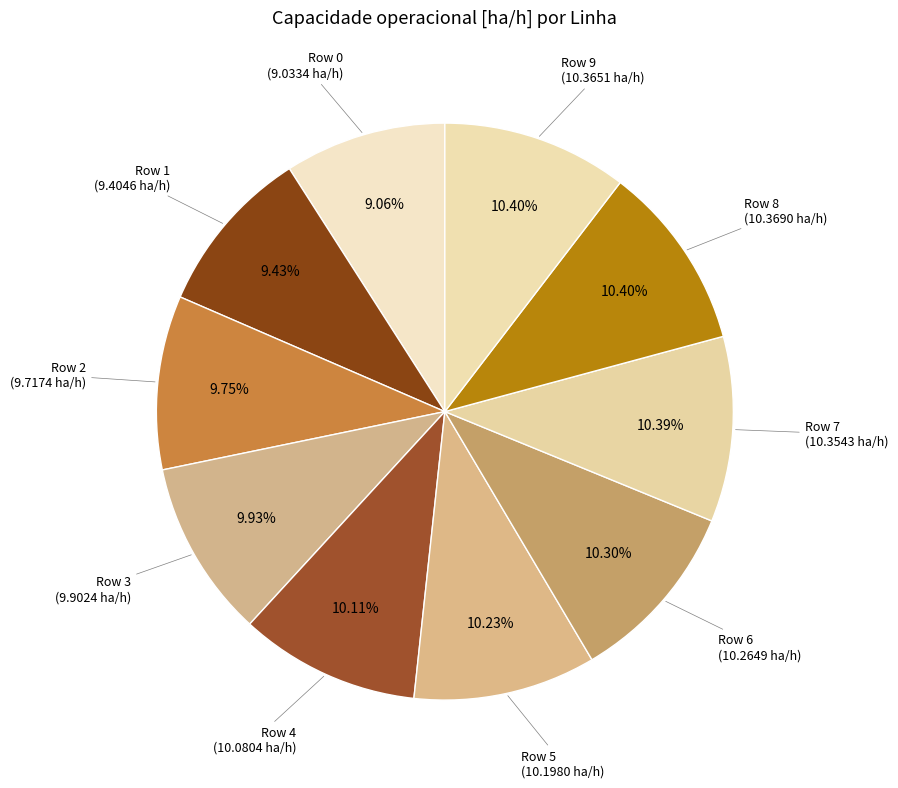

How many slices are in this pie chart?

10